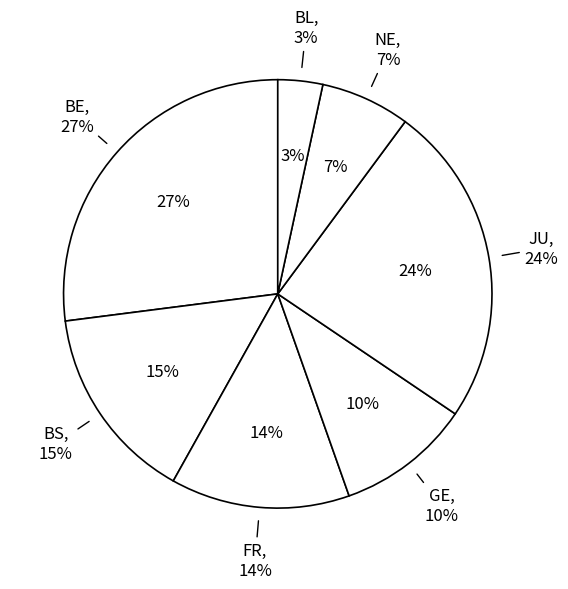

Is there any slice that represents more than half of the pie?

No